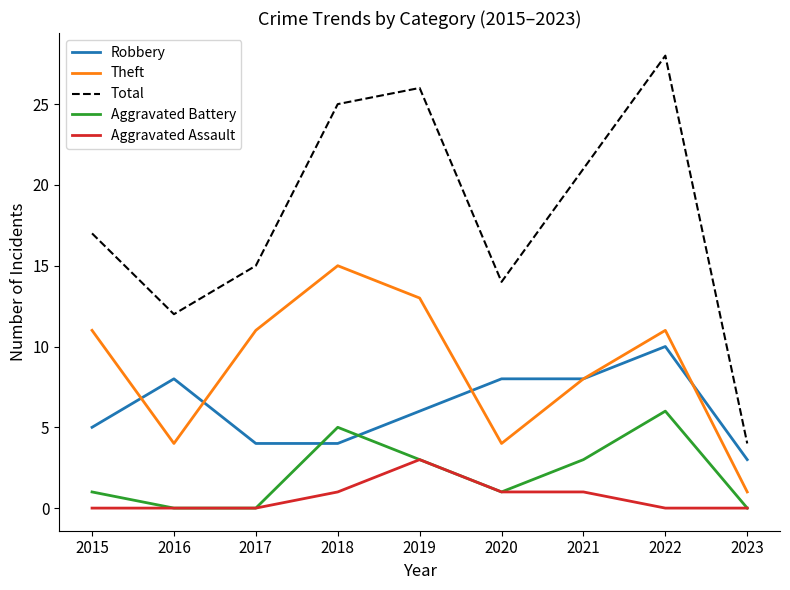

Is it true that Aggravated Assault equals -1 at 2015?

False